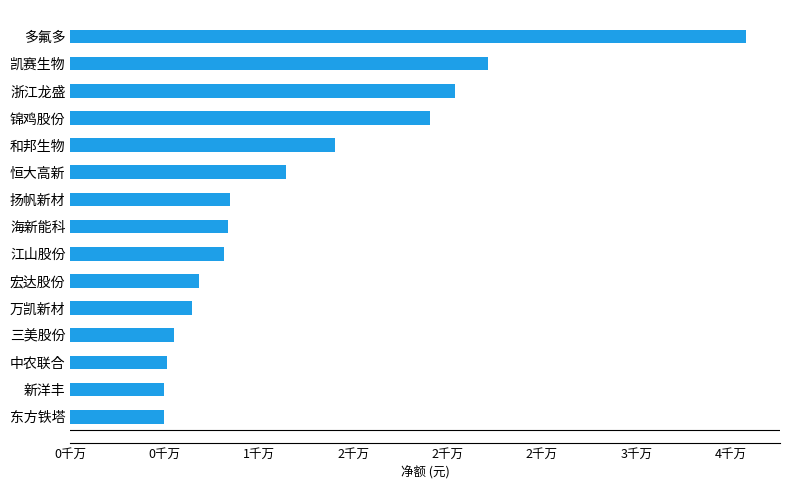

Which label corresponds to the largest value in the chart?

多氟多